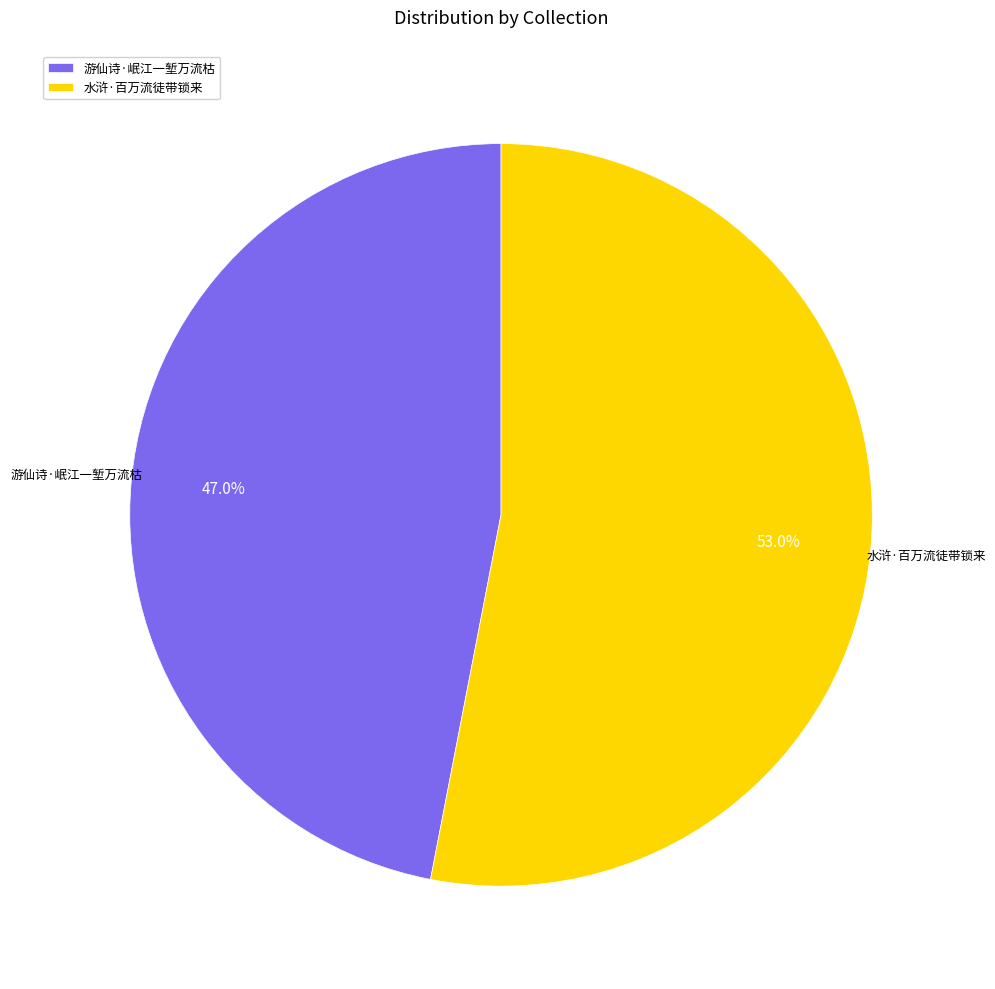

Count the number of slices in the pie.

2